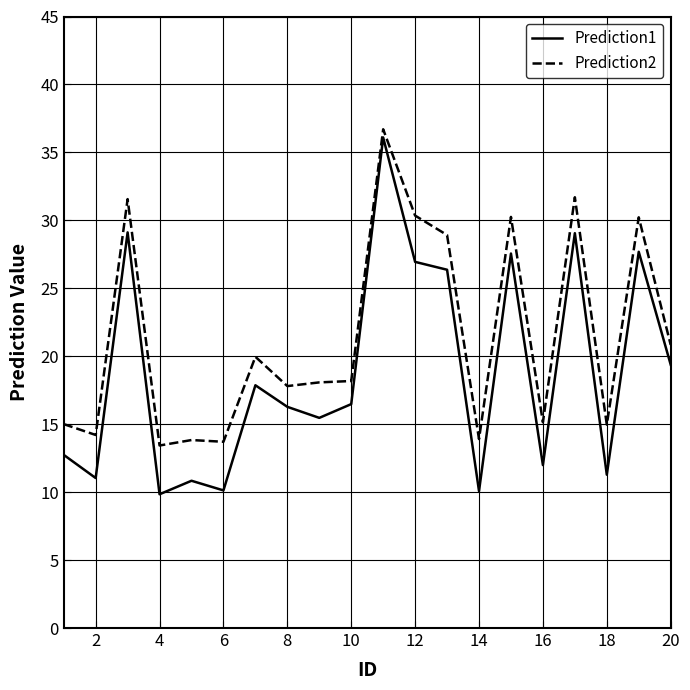

True or false: Prediction2 and Prediction1 intersect in this chart.

False